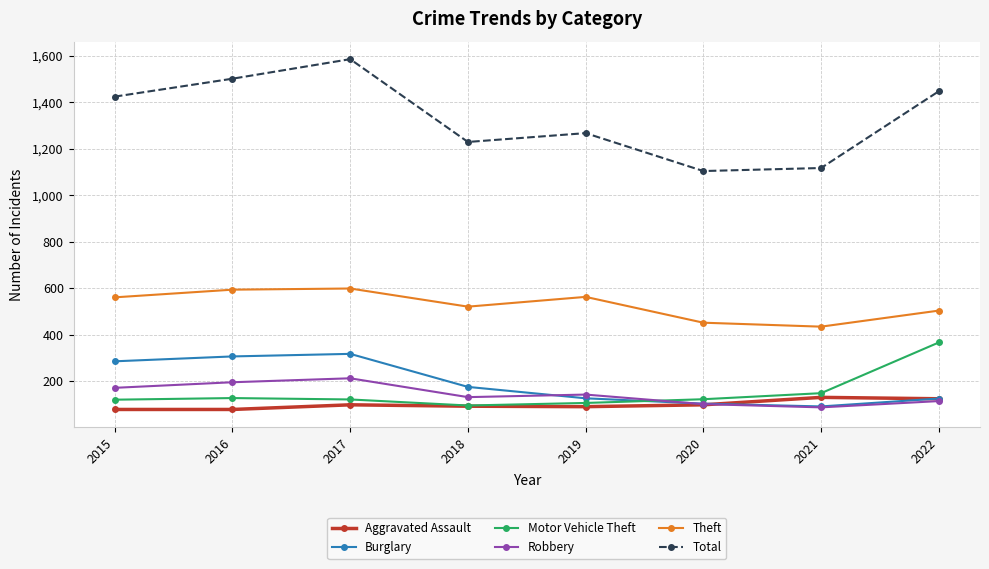

The value of Theft at 2015 is 921. True or false?

False